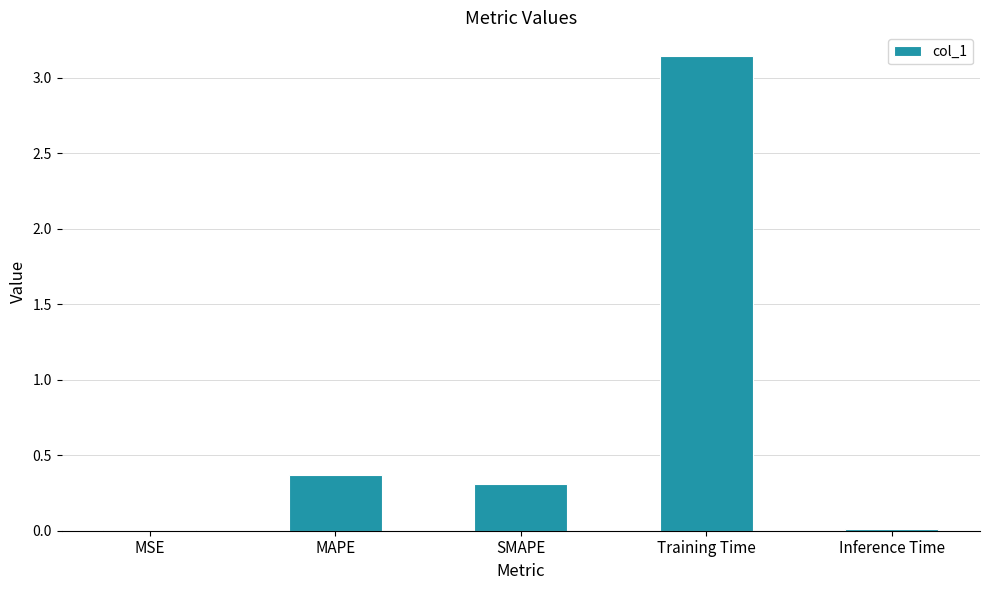

True or false: the data shows 0.2 at MAPE.

False